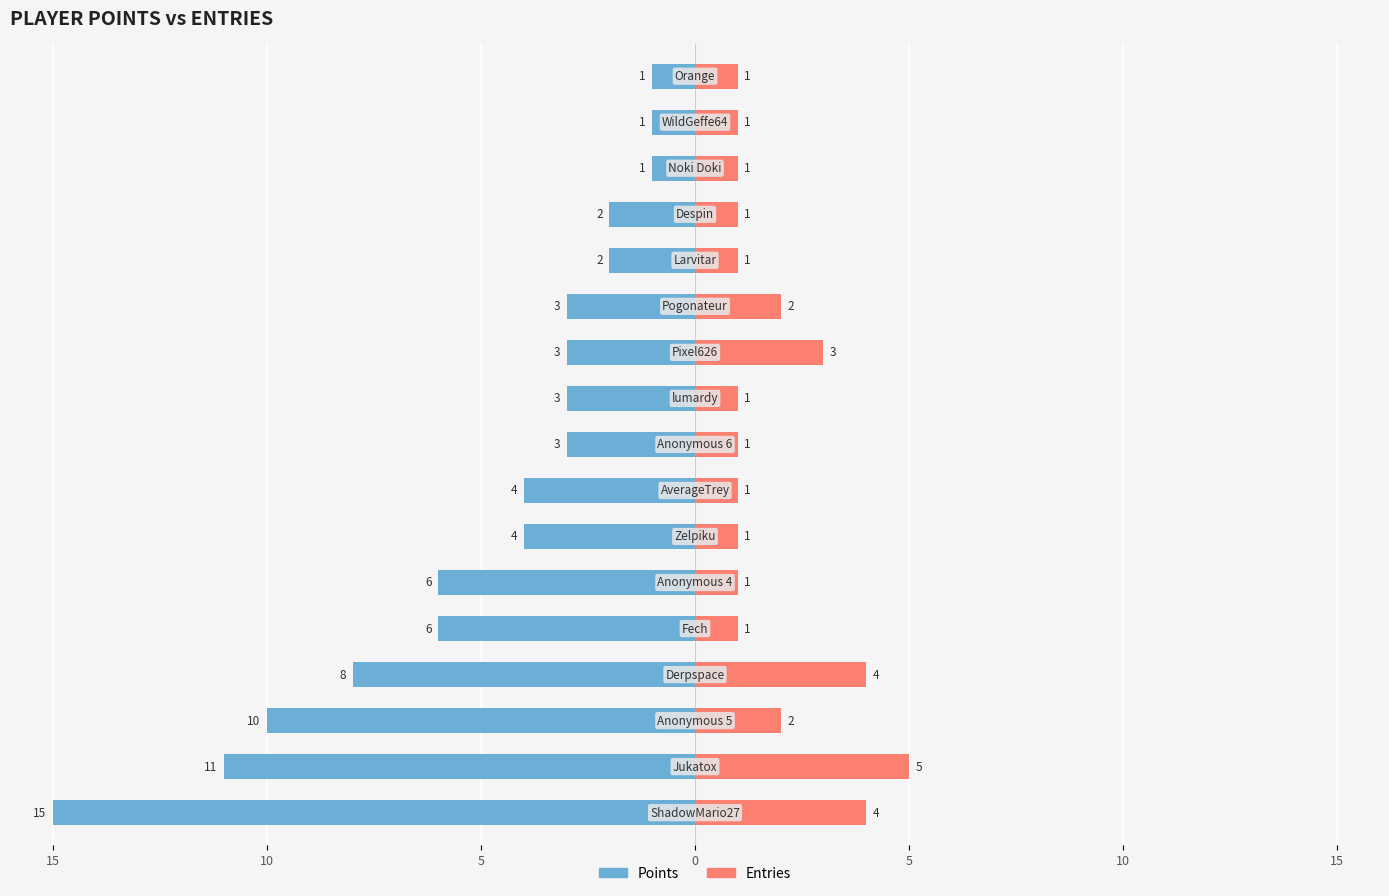

Which series has the largest range (max minus min)?

Points